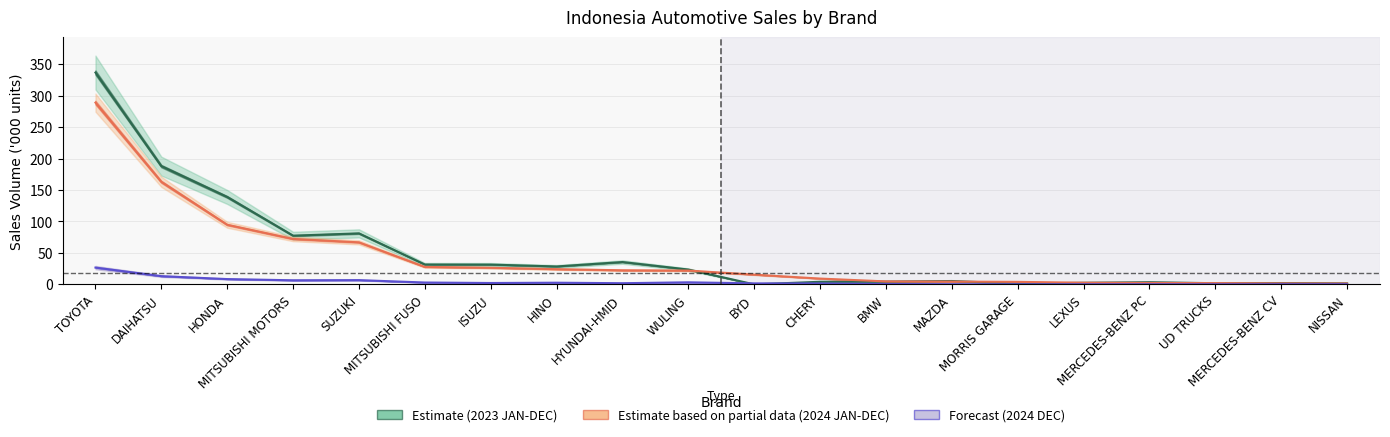

What is the highest value of the 2024 JAN-DEC (Estimate, partial) series?

289.0